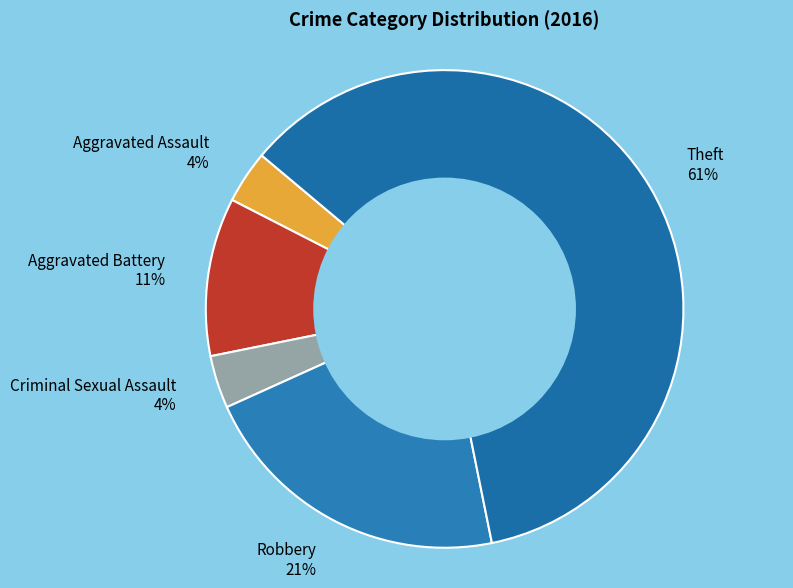

Between Criminal Sexual Assault and Robbery, which is larger?

Robbery